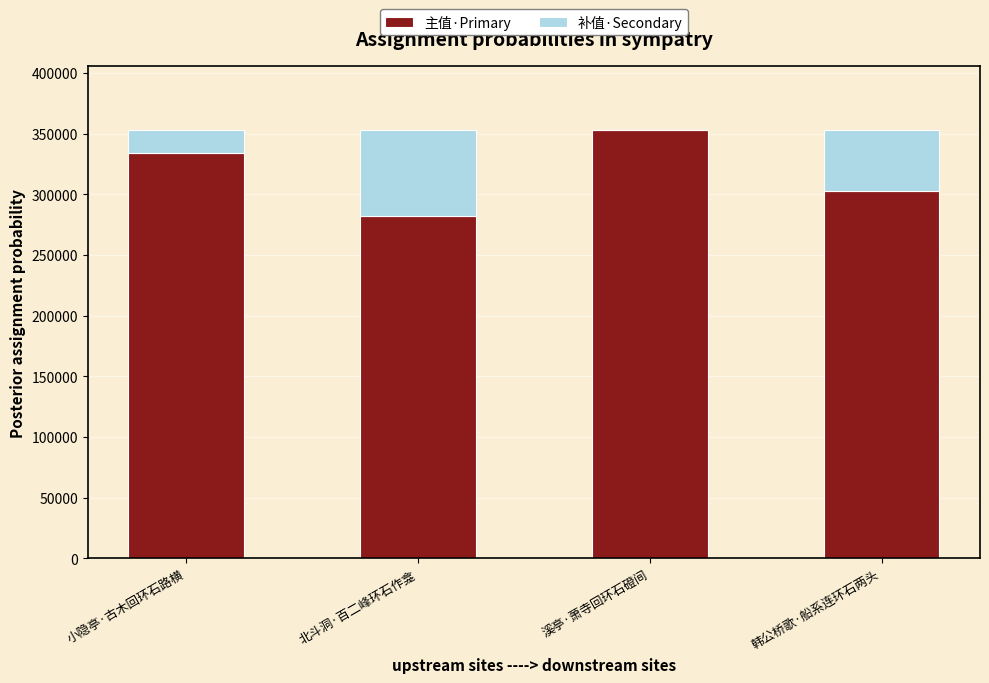

At which label is 主值·Primary closest to 317444?

韩公桥歌·船系连环石两头